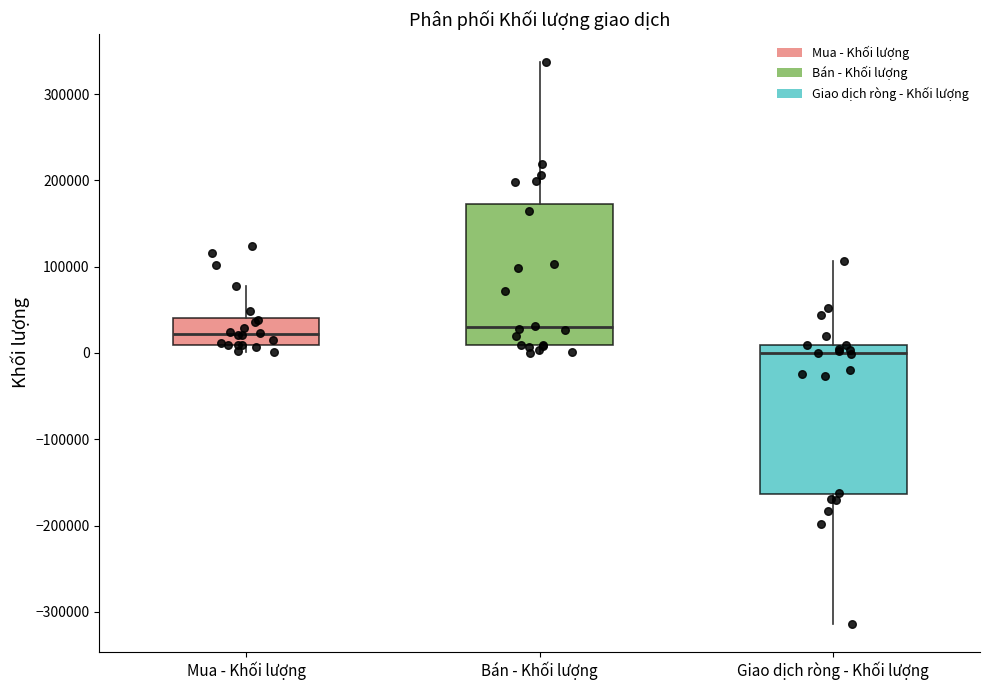

Reading left to right, read every box against the y-axis: the position of its median line, the range the box covers, and the ends of its whiskers. The values are not printed on the chart, so give them approximately, as read against the axis.

Mua - Khối lượng: median 20000, box 10000 to 40000, whiskers 0 to 80000
Bán - Khối lượng: median 30000, box 10000 to 170000, whiskers 0 to 340000
Giao dịch ròng - Khối lượng: median 0, box -160000 to 10000, whiskers -310000 to 110000